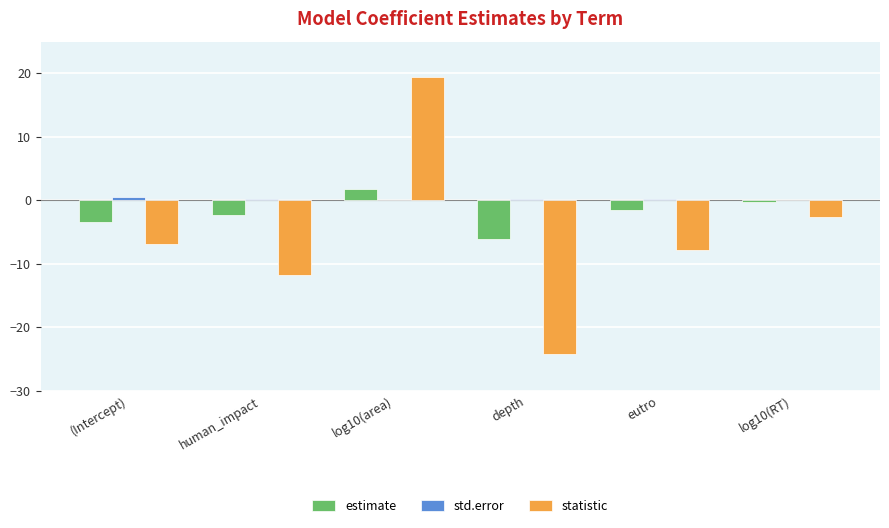

True or false: estimate has a value of -2.2 at human_impact.

True